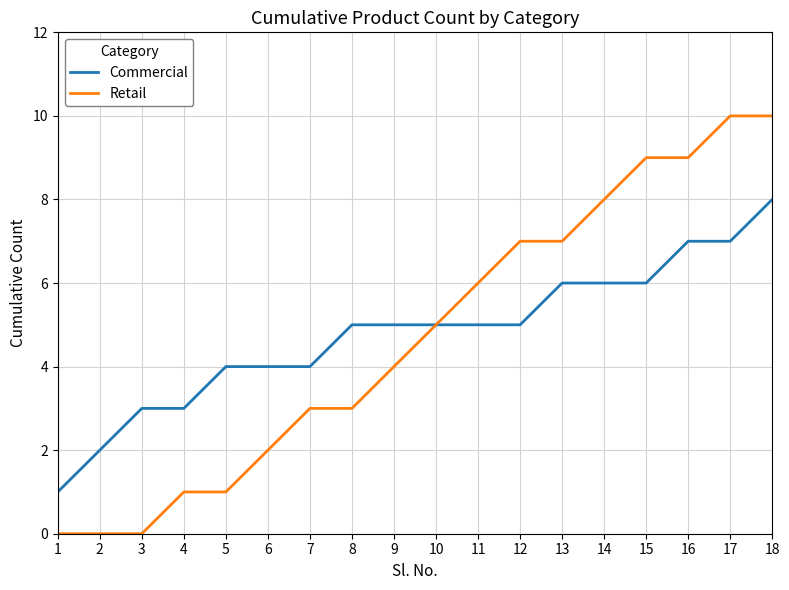

Which series has the widest spread of values?

Retail